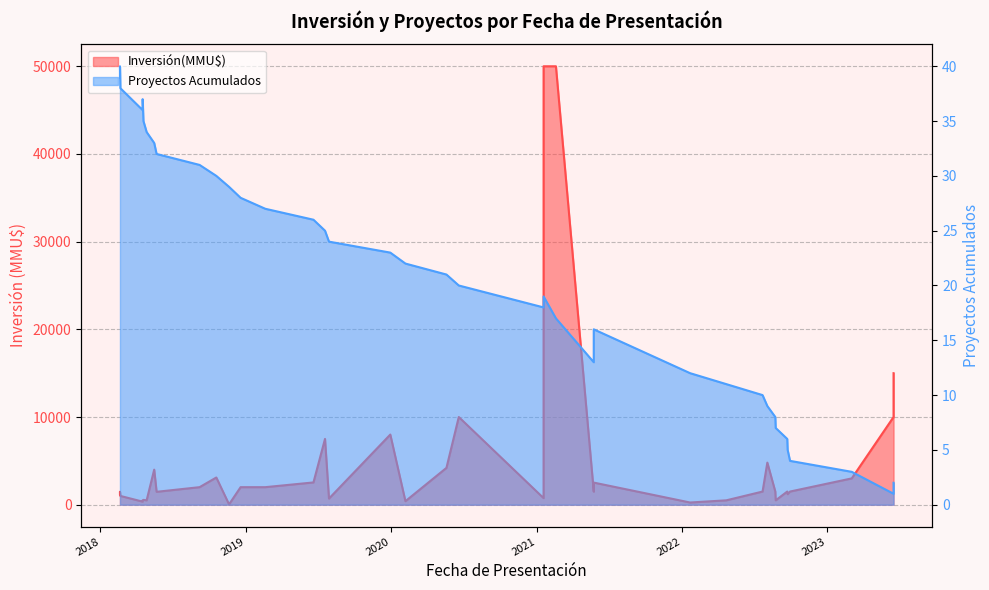

True or false: there are more than 1 points higher than both neighbors.

True